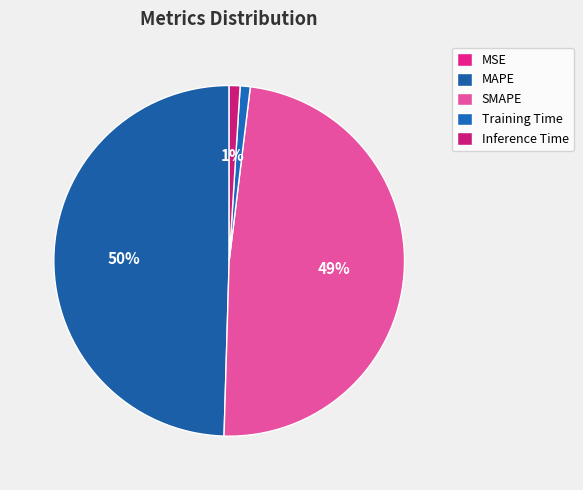

Is MAPE the majority of the pie?

No